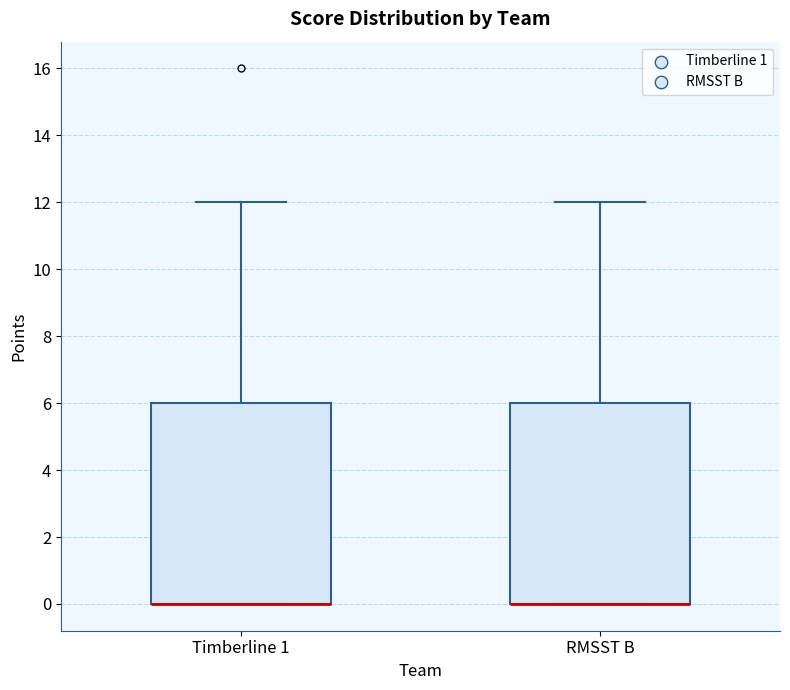

Reading left to right, read every box against the y-axis: the position of its median line, the range the box covers, and the ends of its whiskers. The values are not printed on the chart, so give them approximately, as read against the axis.

Timberline 1: median 0 (drawn on the box's lower edge), box 0 to 6, whiskers 0 to 12
RMSST B: median 0 (drawn on the box's lower edge), box 0 to 6, whiskers 0 to 12